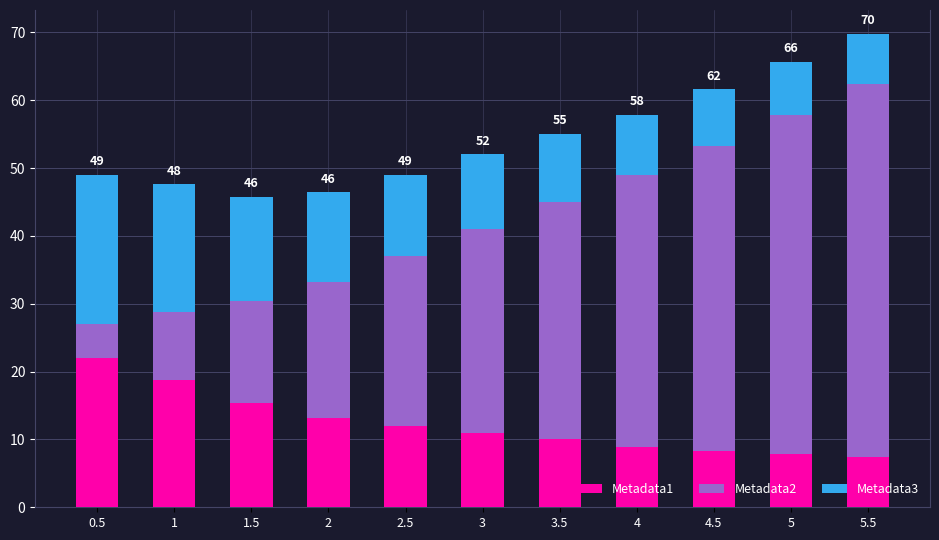

What is the highest value of the Metadata1 series?

22.0